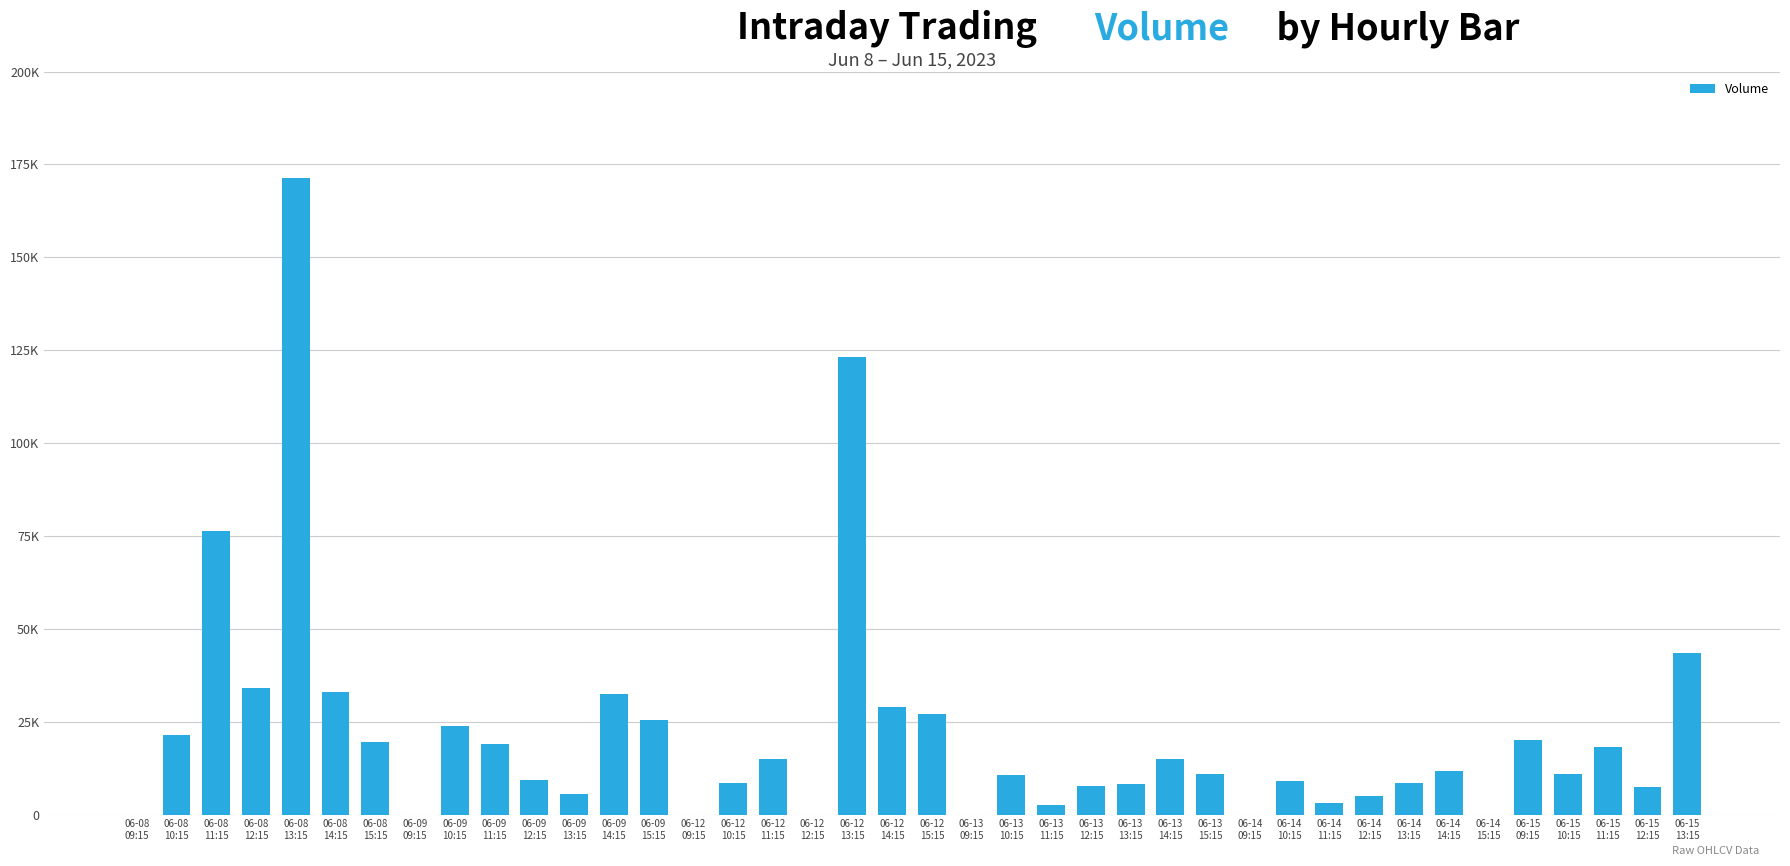

Between 06-15
09:15 and 06-09
09:15, which is larger?

06-15
09:15